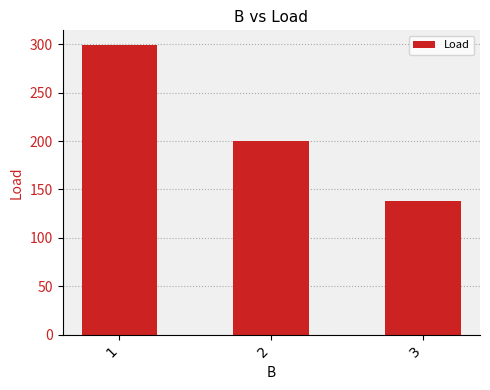

Reading right to left, transcribe all the data shown in this chart.

3=138.4	2=199.7	1=299.6